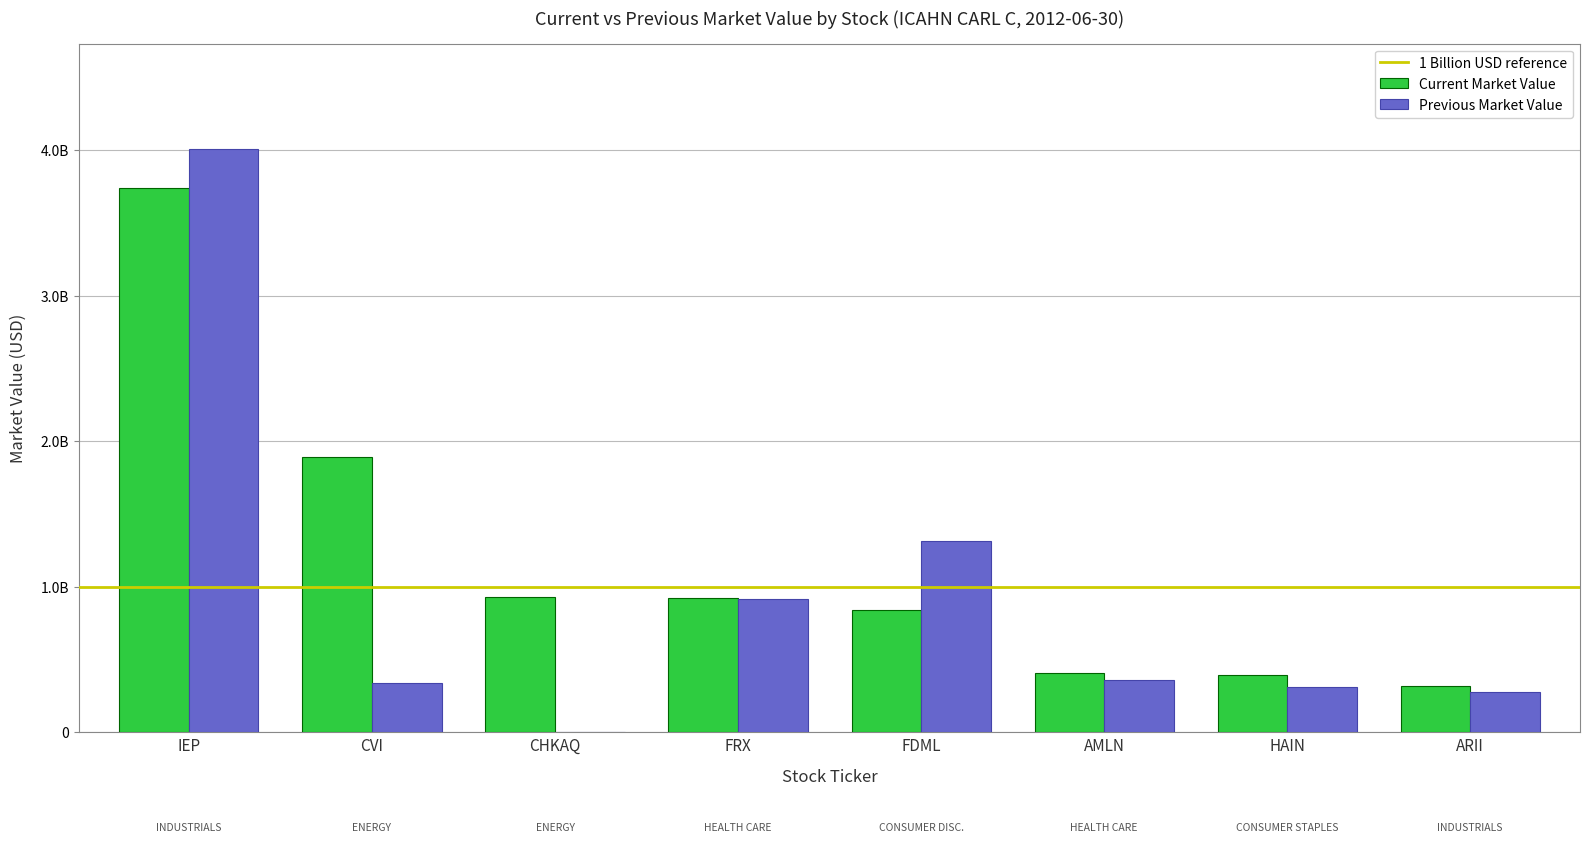

How many categories are shown in the chart?

8